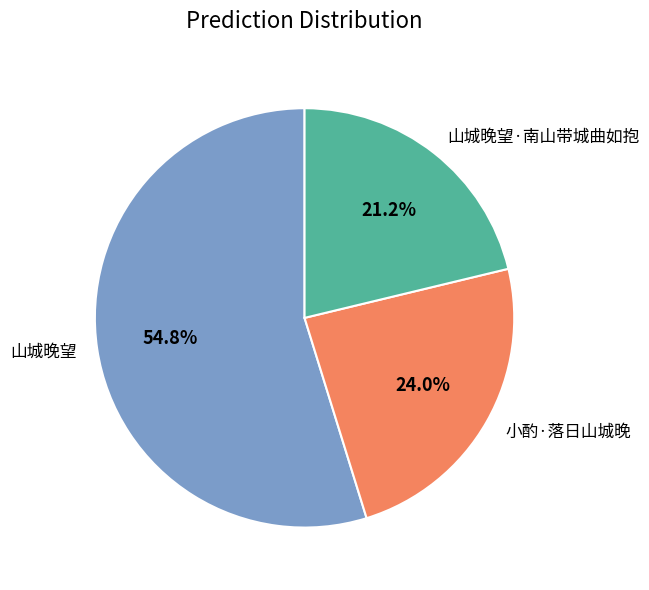

To the nearest percent, what is the difference between the 山城晚望 and 小酌·落日山城晚 slice percentages?

31%